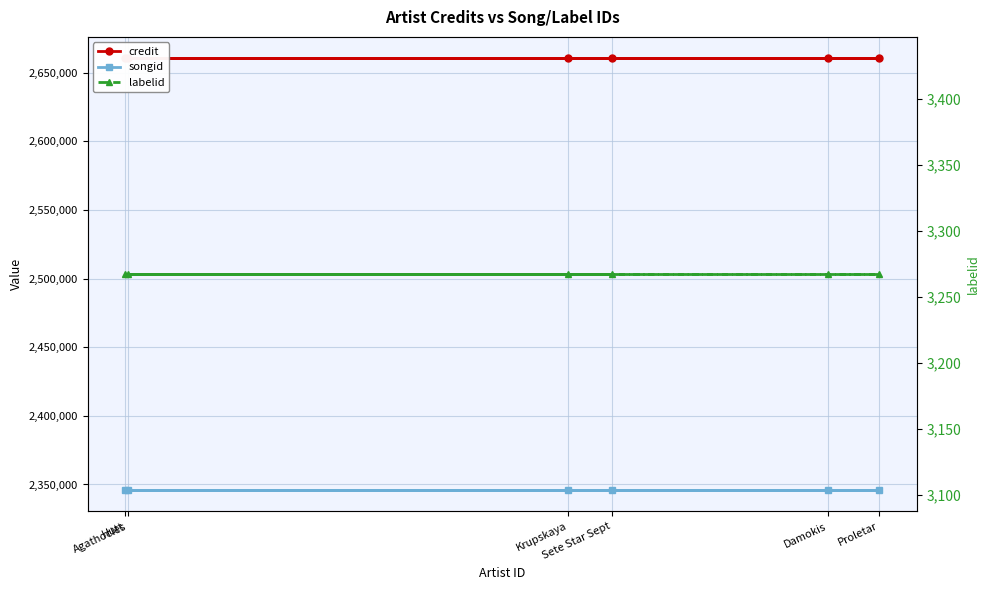

What is the total value across all series at Hutt?

5009647